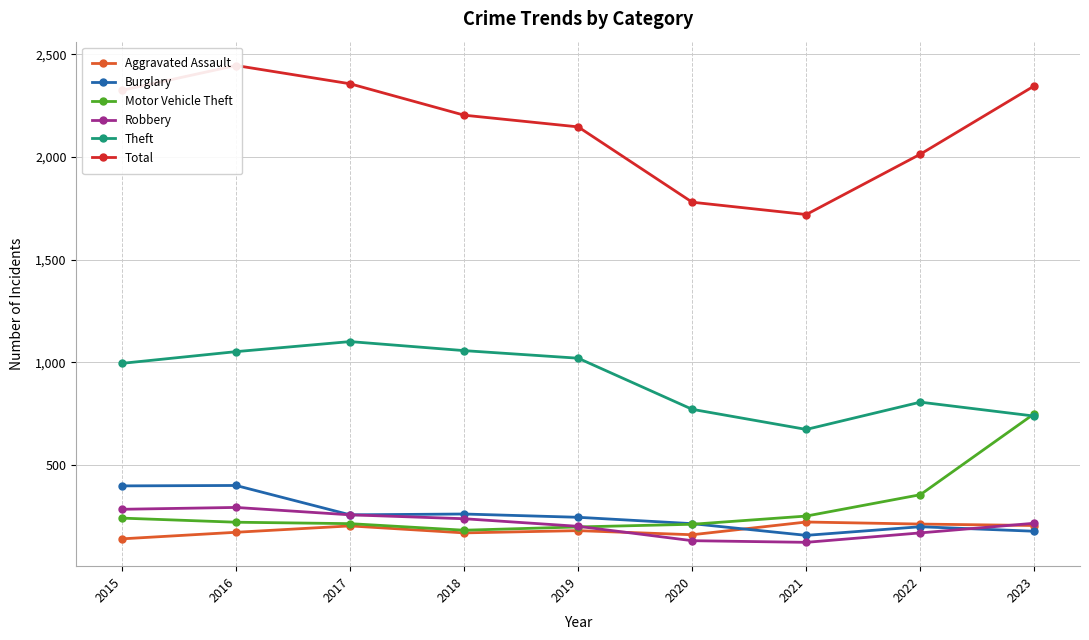

Which series has the largest range (max minus min)?

Total